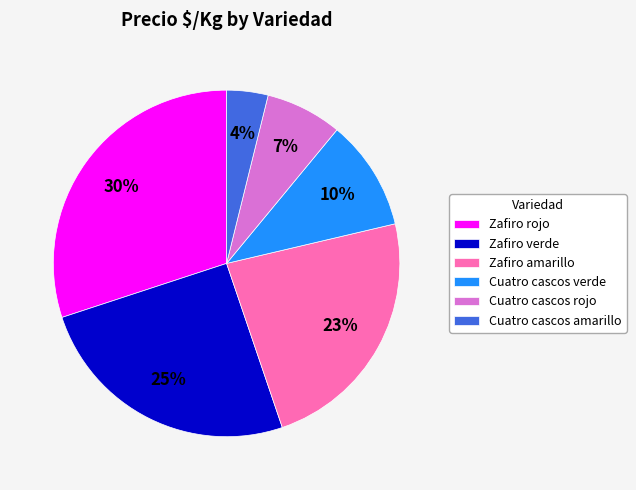

To the nearest percent, what percentage of the pie is Cuatro cascos verde?

10%